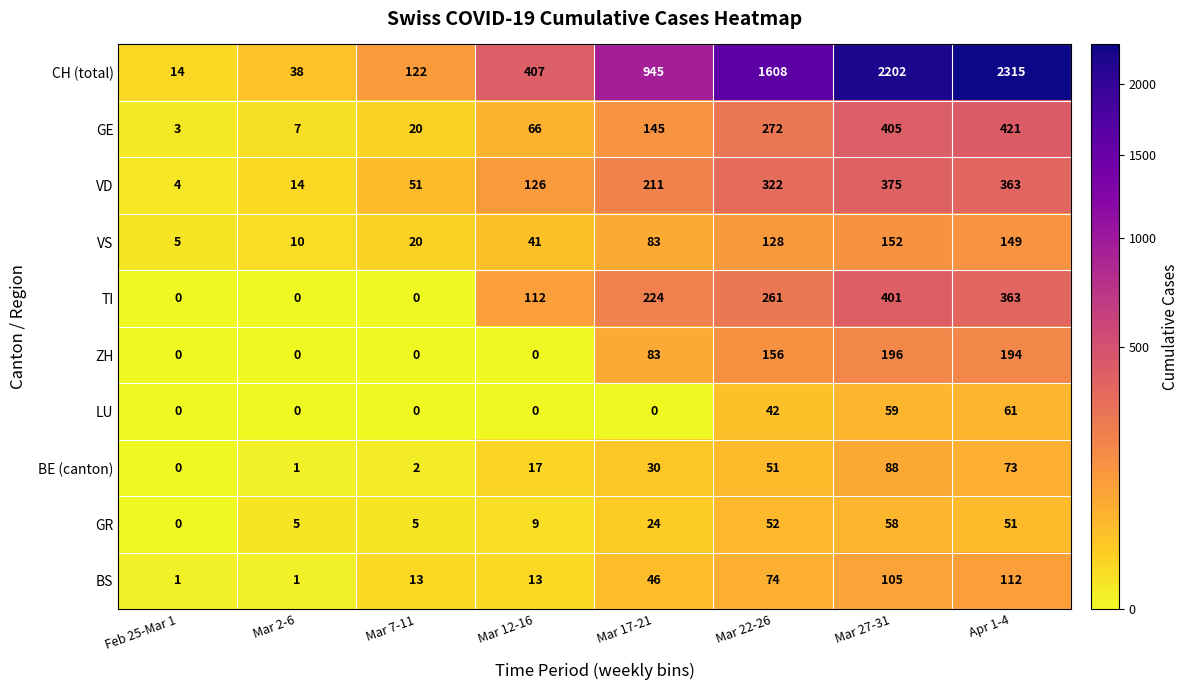

Which series has the widest spread of values?

CH (total)